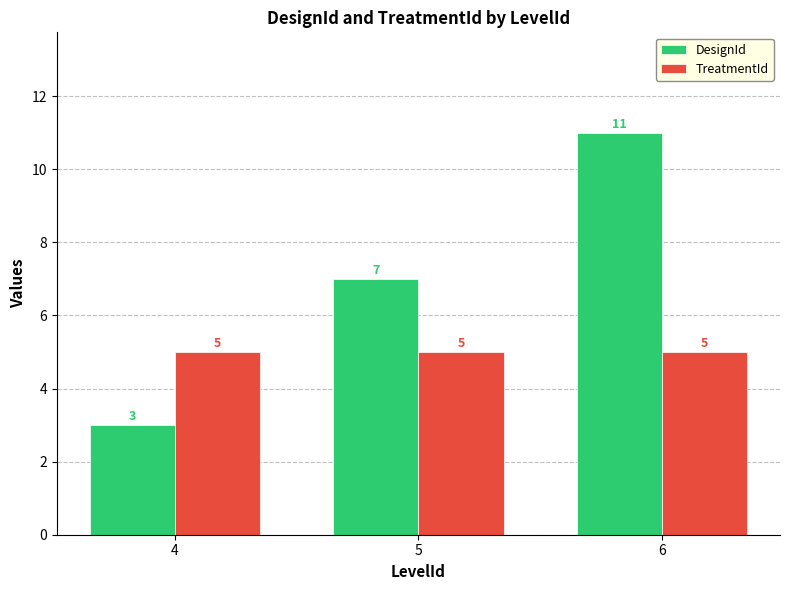

At 4, list the series in order from largest to smallest.

TreatmentId, DesignId